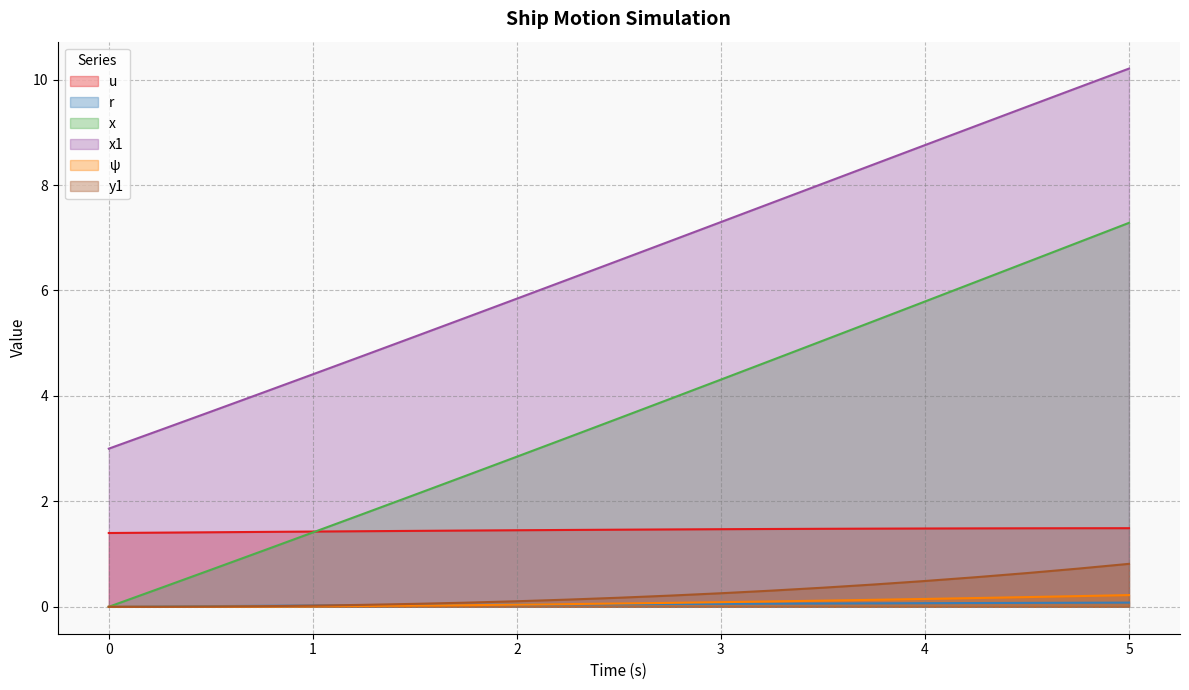

True or false: u and ψ intersect in this chart.

False